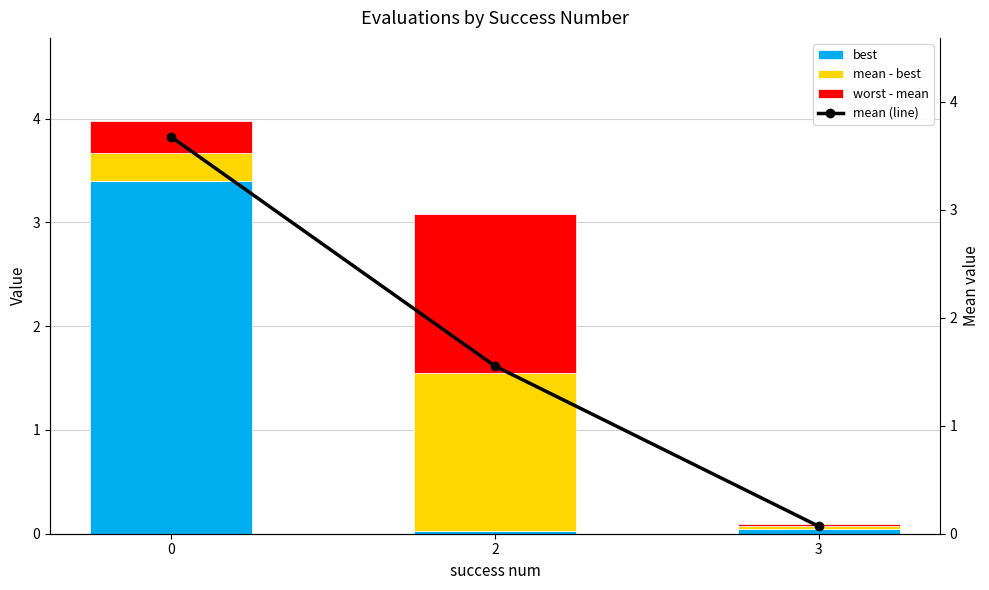

What is the value of the worst - mean bar at the 1st from the left?

0.3